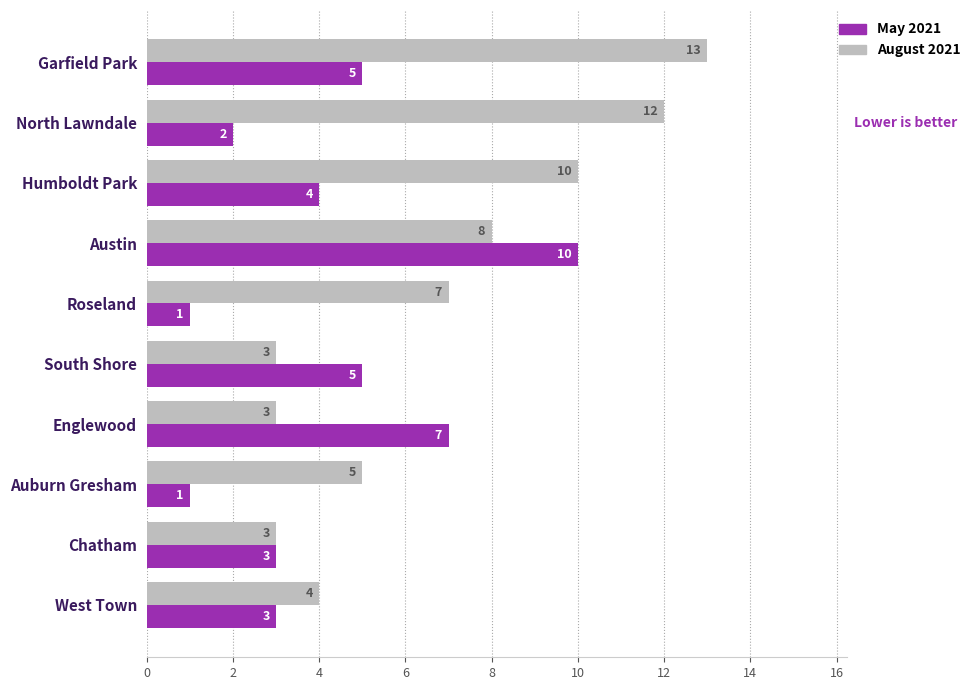

Where is August 2021 nearest to the value 8?

Austin